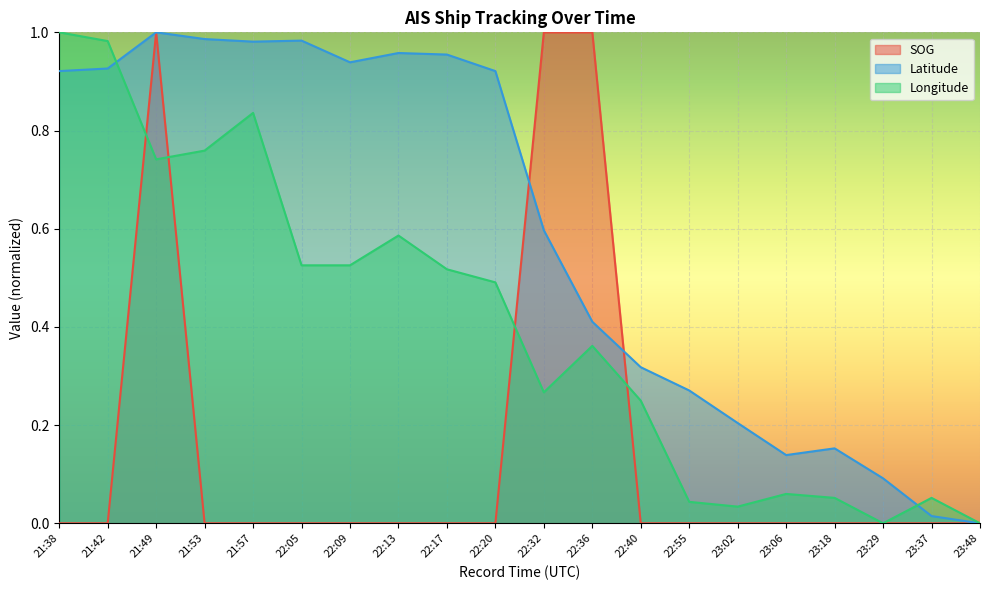

What is the label of the 6th point from the right?

23:02